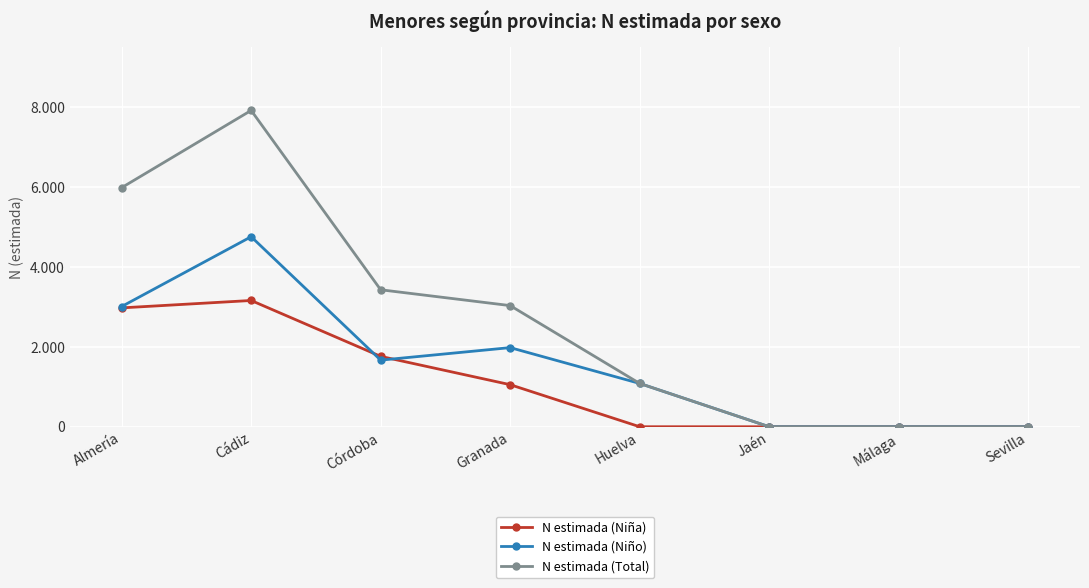

Is the value of N estimada (Niño) at Granada greater than the value of N estimada (Niña) at Cádiz?

No